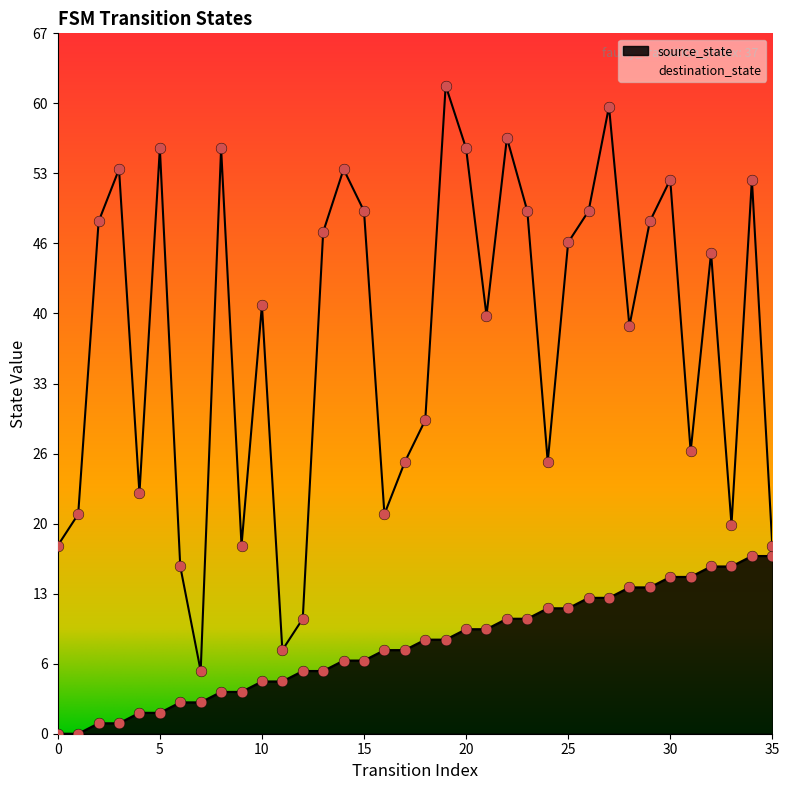

Which series contains the lowest Y value?

source_state